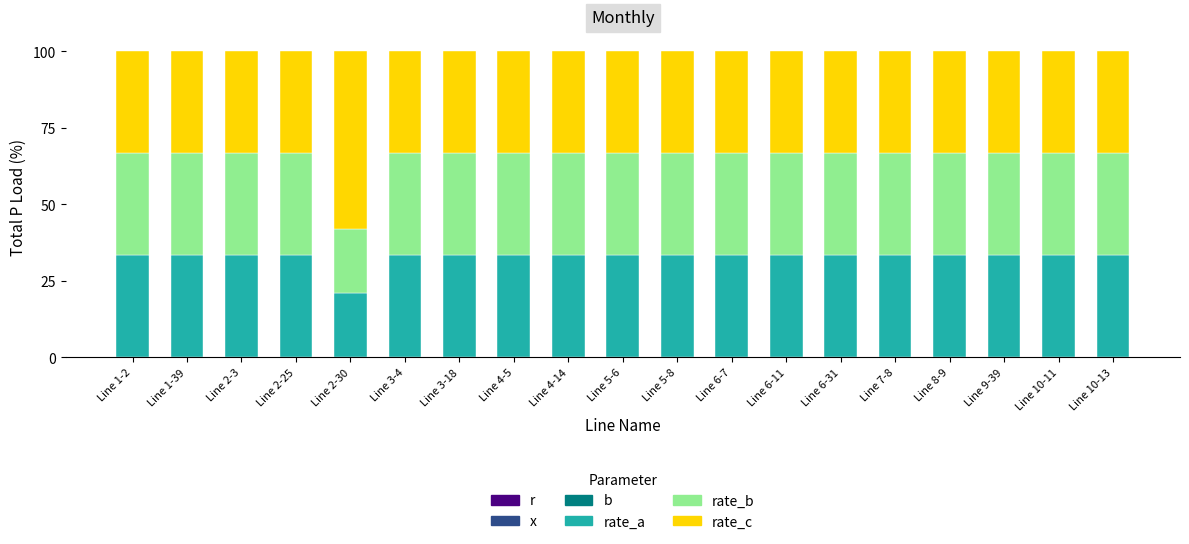

Where is b nearest to the value 0?

Line 2-30